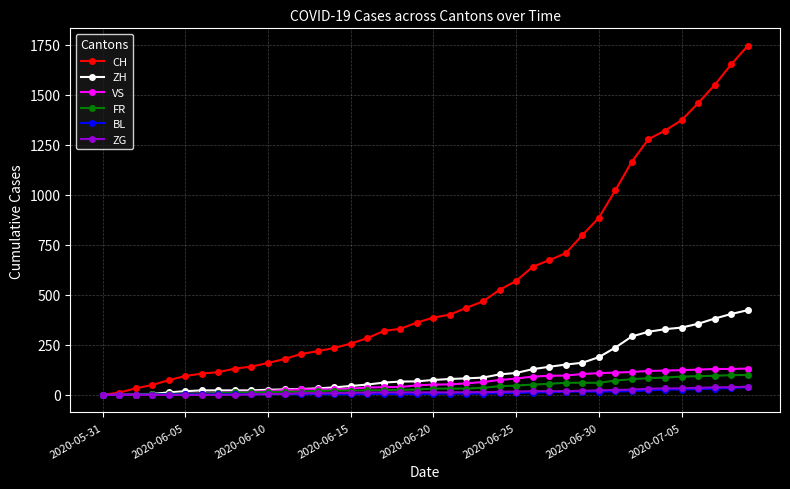

Which series has the largest total across all categories?

CH